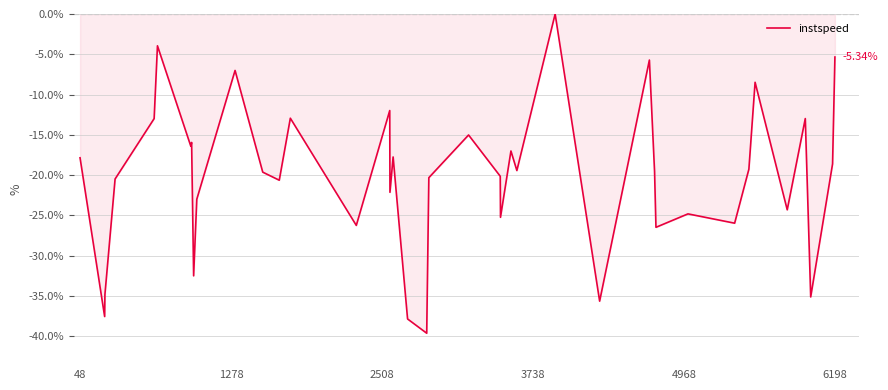

What is the difference between the maximum and minimum values?

39.6